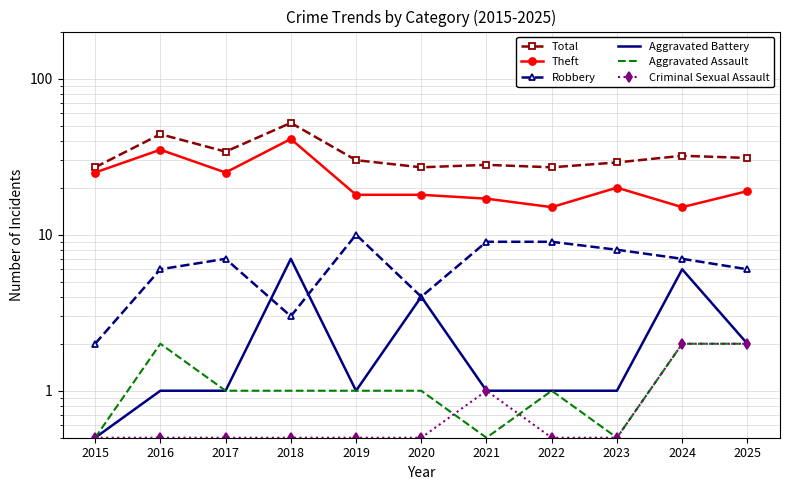

How many lines are shown in the chart?

6